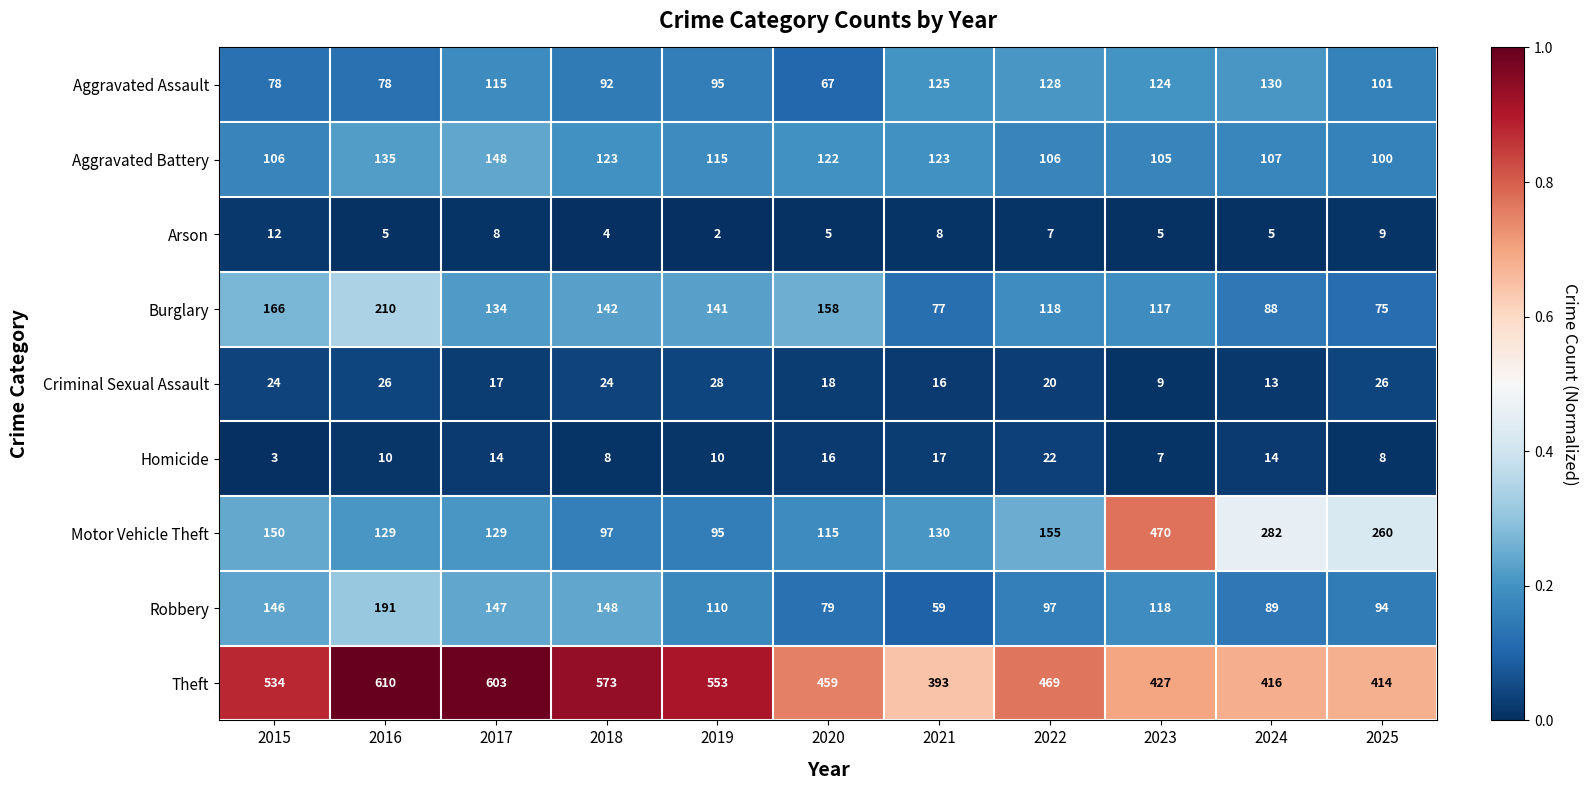

What is the greatest value displayed?

610